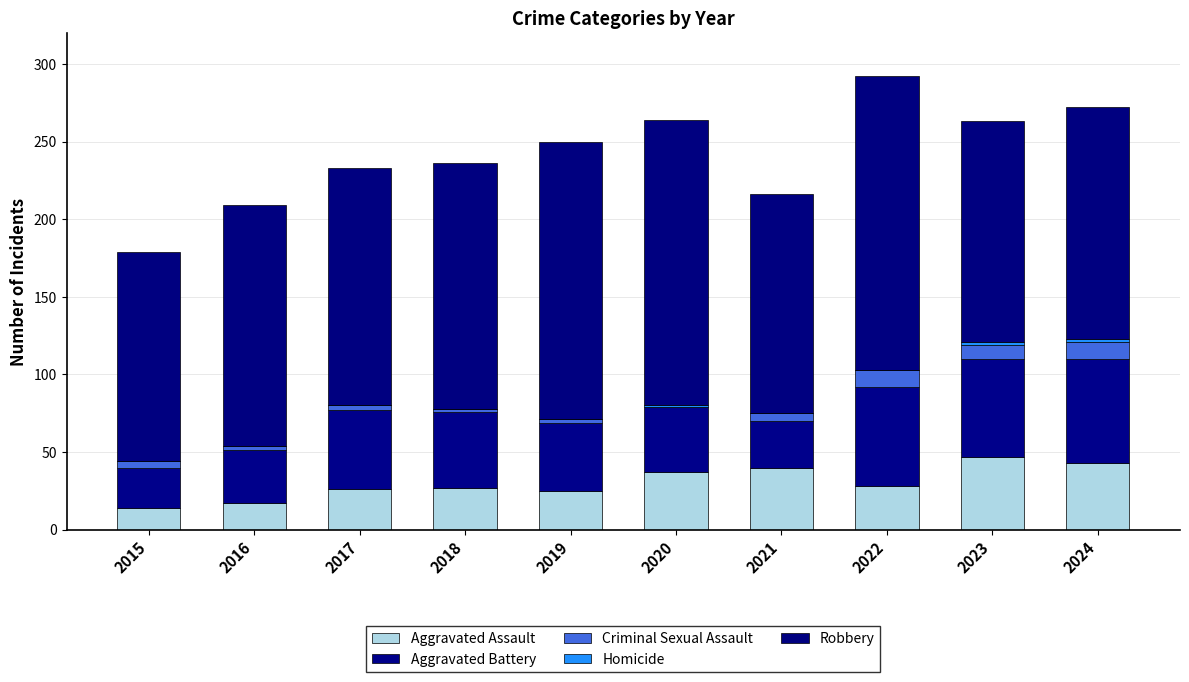

How many series are shown in this chart?

5